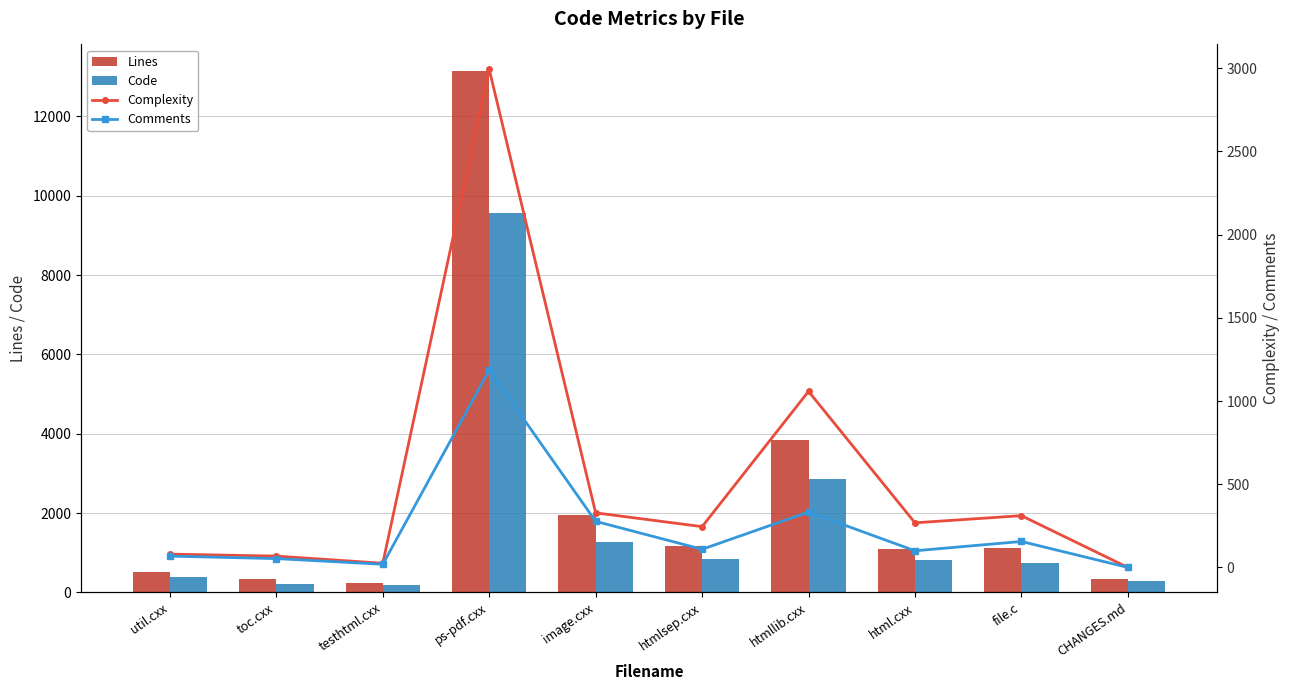

What is the average value of the Comments series?

230